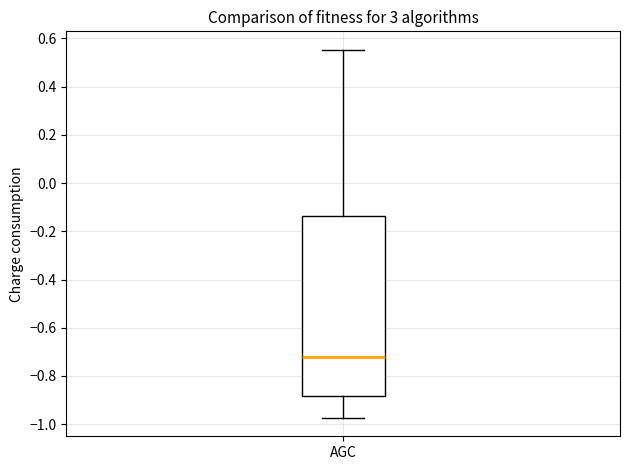

Transcribe this box plot: give where the median line is, the range the box spans, and where the two whiskers end, as read against the y-axis. The values are not printed on the chart, so give them approximately, as read against the axis.

median -0.72, box -0.88 to -0.14, whiskers -0.98 to 0.56